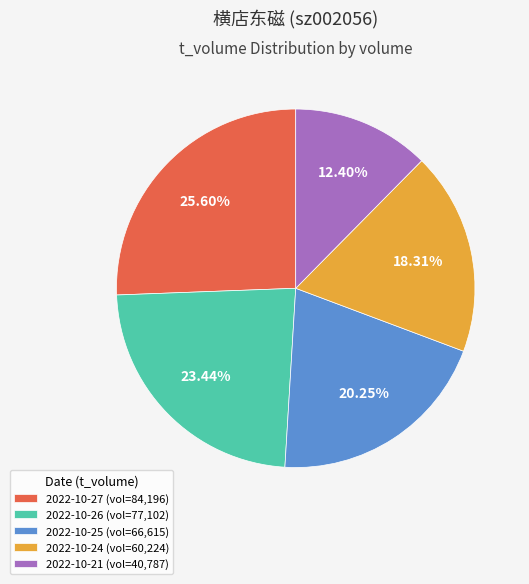

To the nearest percent, what is the average slice percentage?

20%